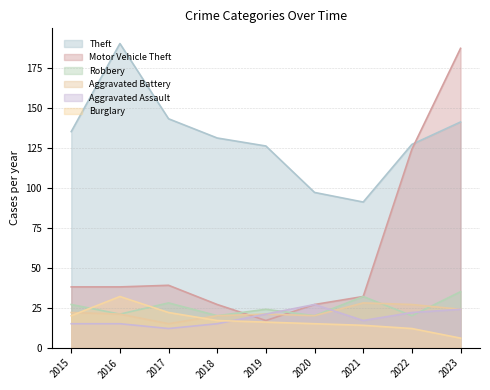

How many data points in Aggravated Assault are above 17?

4